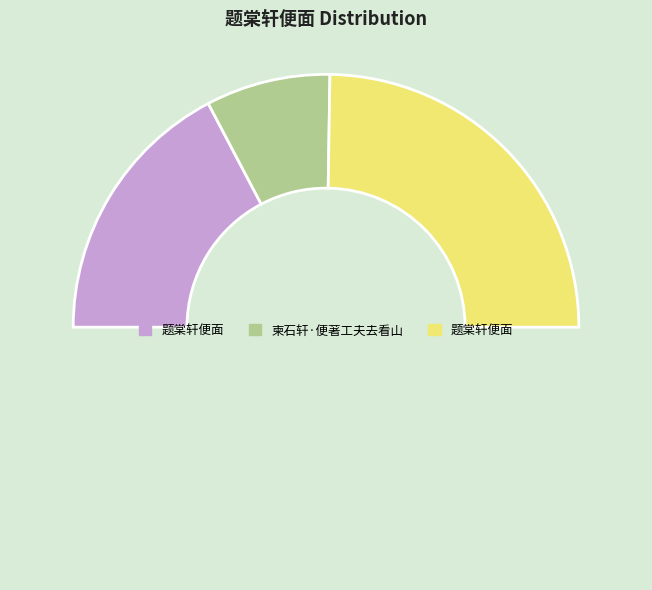

Does any single category account for the majority?

No